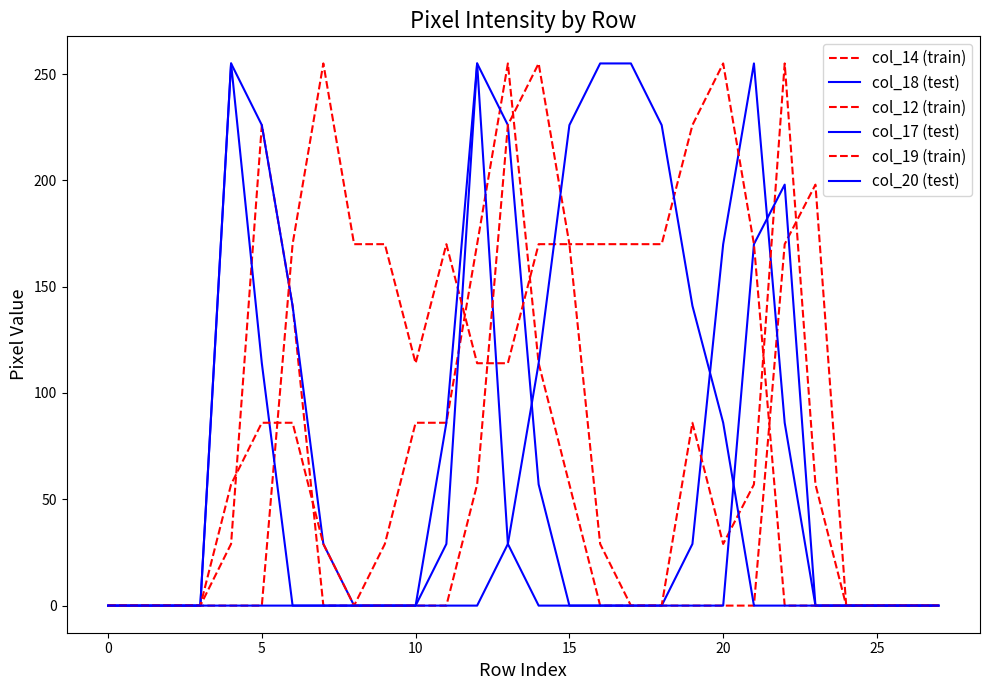

Reading left to right, transcribe all the data shown in this chart.

col_14 (train): 0	0	0	0	29	226	141	0	0	29	86	86	170	255	114	57	0	0	0	0	0	0	170	198	0	0	0	0
col_18 (test): 0	0	0	0	255	226	141	29	0	0	0	29	255	226	57	0	0	0	0	29	170	255	86	0	0	0	0	0
col_12 (train): 0	0	0	0	0	0	170	255	170	170	114	170	114	114	170	170	29	0	0	86	29	57	255	57	0	0	0	0
col_17 (test): 0	0	0	0	255	114	0	0	0	0	0	86	255	29	0	0	0	0	0	0	0	170	198	0	0	0	0	0
col_19 (train): 0	0	0	0	57	86	86	29	0	0	0	0	57	226	255	170	170	170	170	226	255	170	0	0	0	0	0	0
col_20 (test): 0	0	0	0	0	0	0	0	0	0	0	0	0	29	114	226	255	255	226	141	86	0	0	0	0	0	0	0